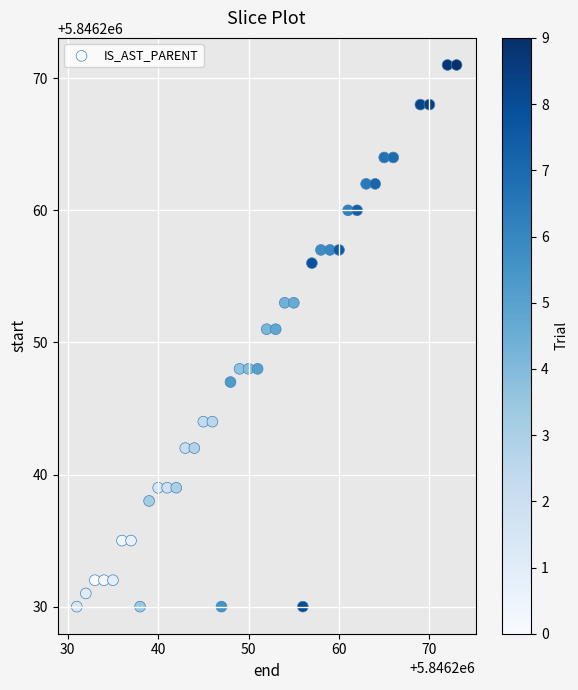

What is the range of Y values (max minus min)?

41